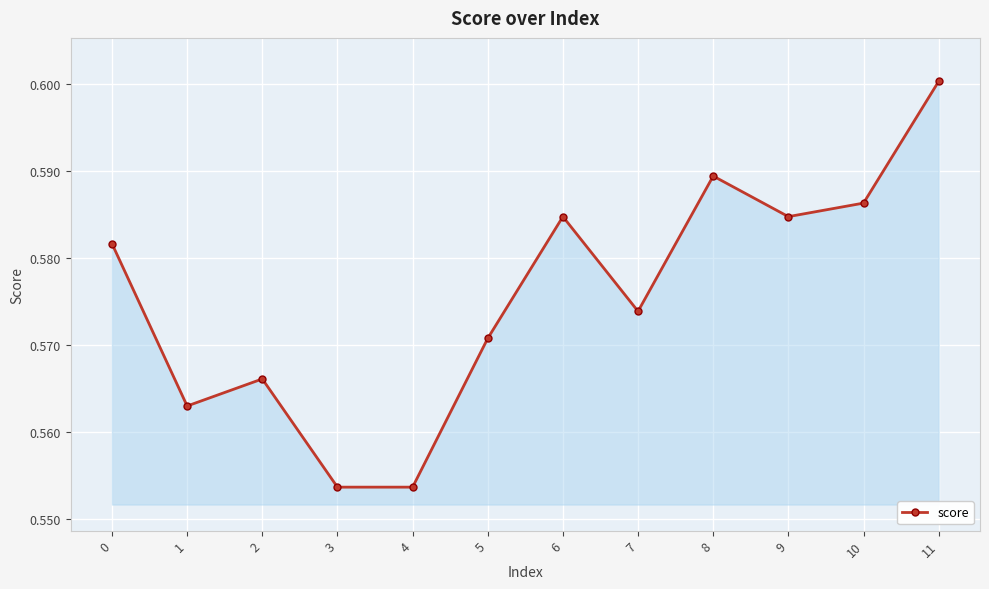

The value at 7 is 0.6. True or false?

True